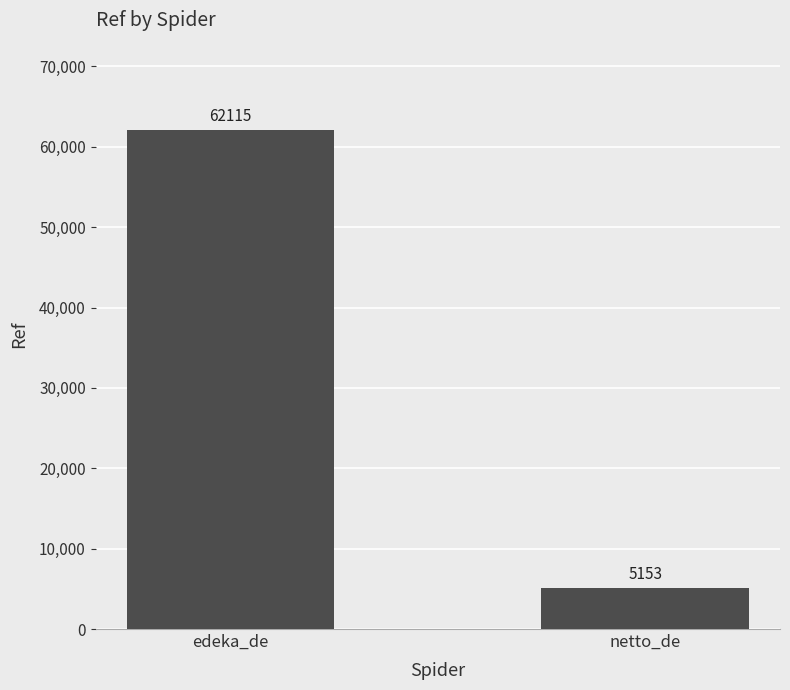

Which category has the lowest value across all series?

netto_de